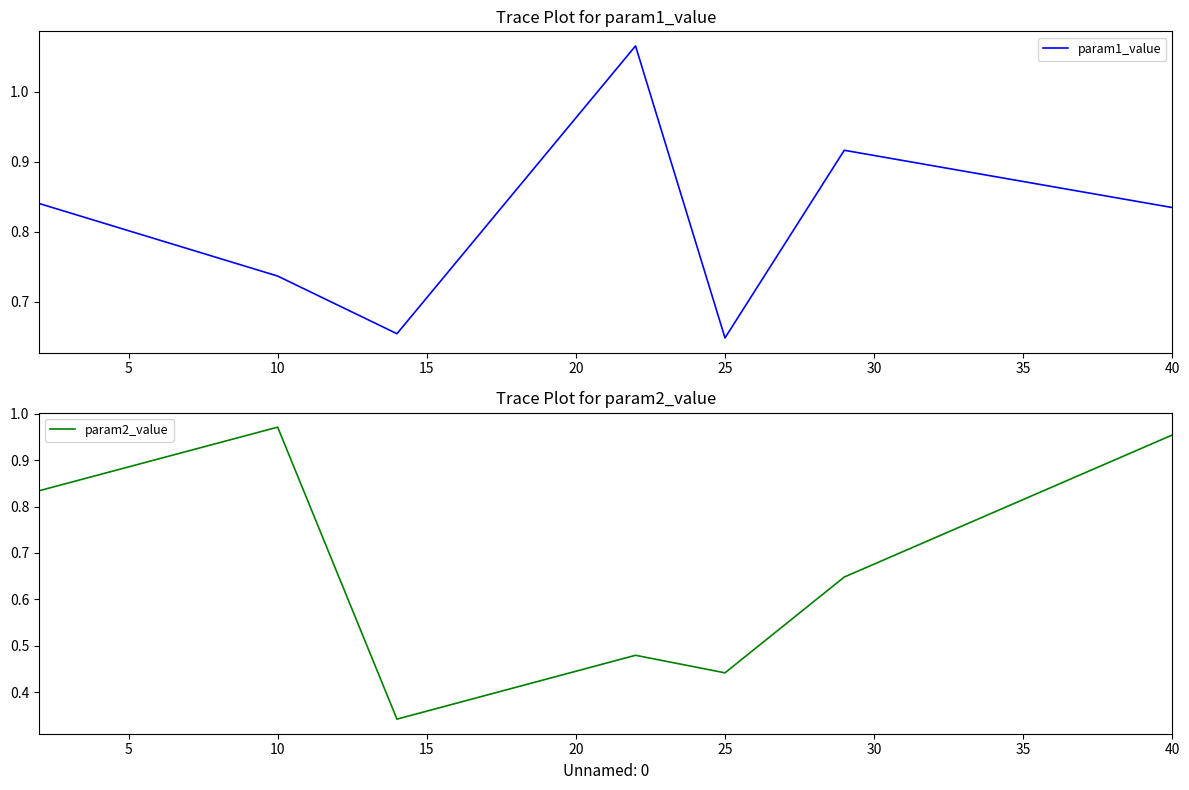

The value of param1_value at 40 is 1.3. True or false?

False